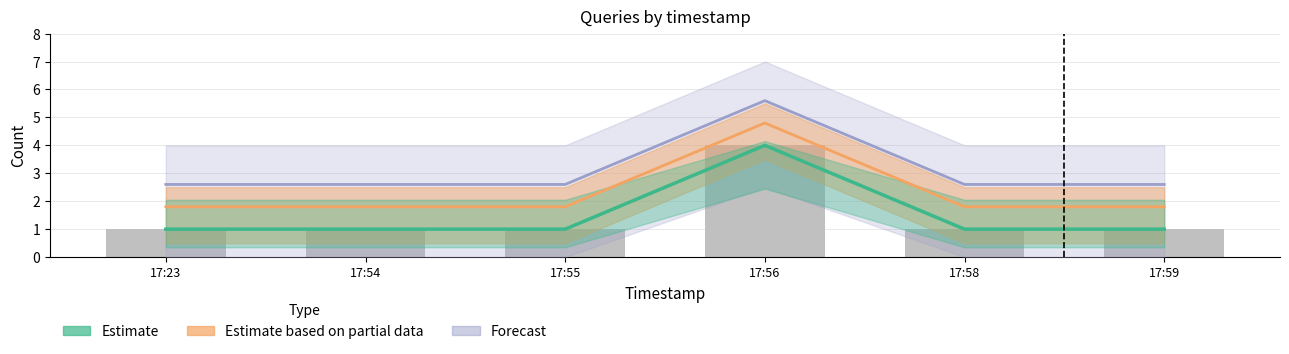

Reading left to right, list all the values displayed in this chart.

Estimate: 17:23=1.0	17:54=1.0	17:55=1.0	17:56=4.0	17:58=1.0	17:59=1.0
Estimate based on partial data: 17:23=1.8	17:54=1.8	17:55=1.8	17:56=4.8	17:58=1.8	17:59=1.8
Forecast: 17:23=2.6	17:54=2.6	17:55=2.6	17:56=5.6	17:58=2.6	17:59=2.6